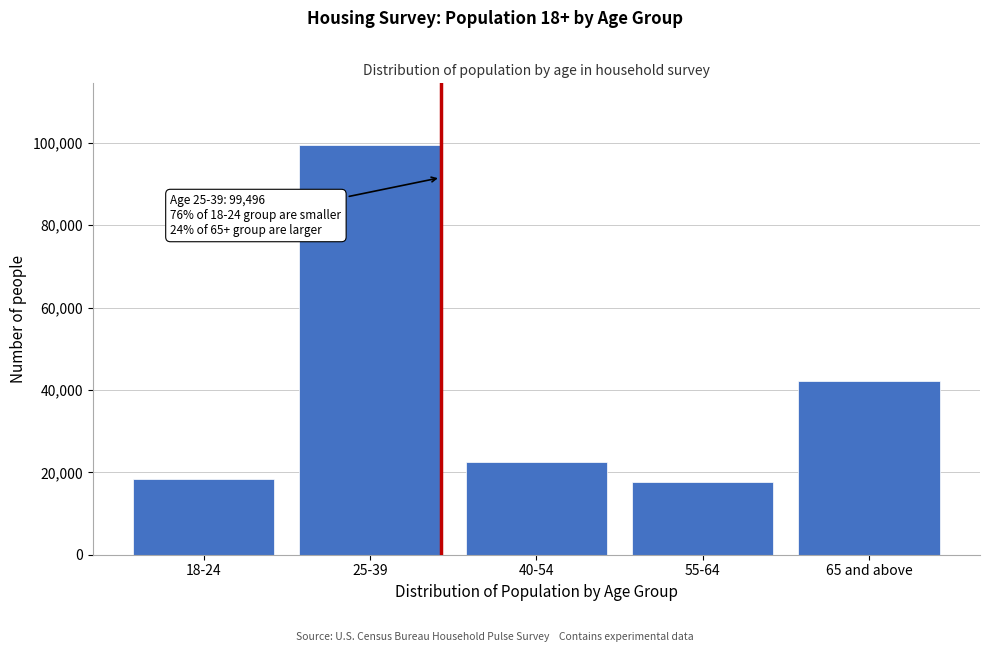

Reading left to right, what are all the values shown in this chart?

18-24=18383	25-39=99496	40-54=22574	55-64=17585	65 and above=42057